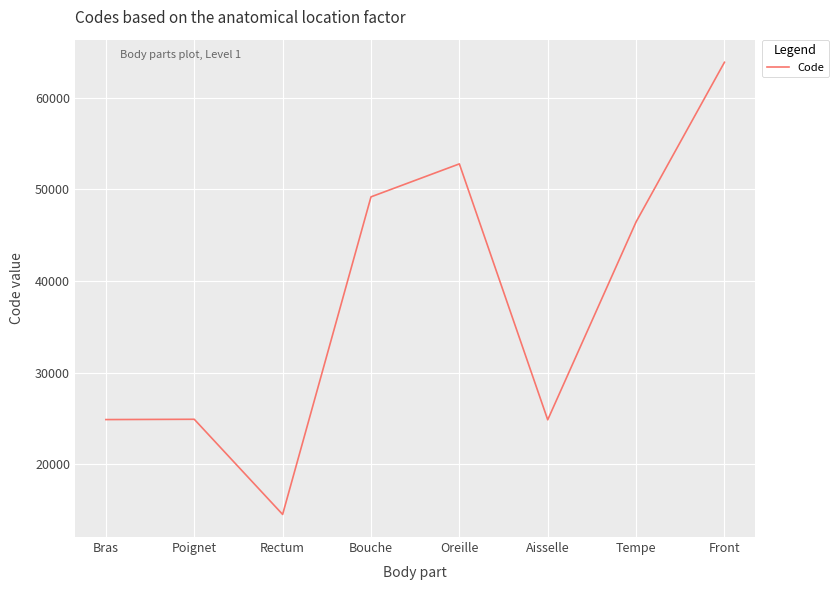

At which label does the data first exceed 46450?

Bouche